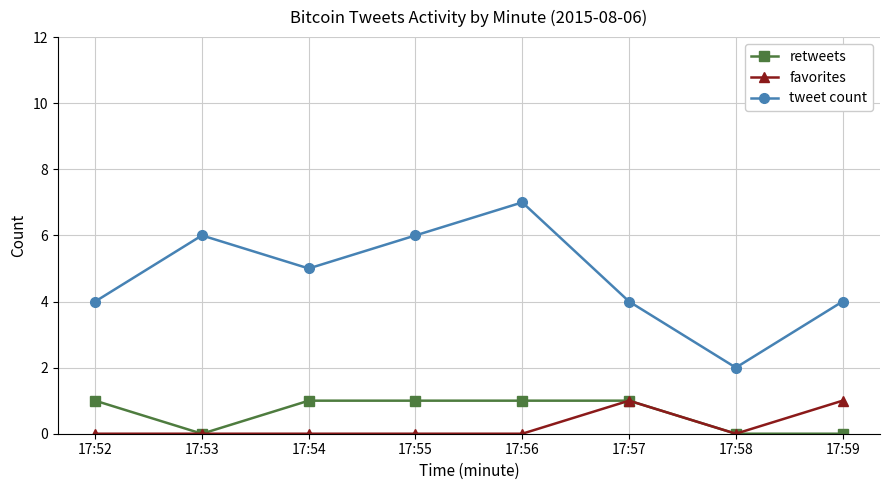

True or false: retweets has more than 2 points higher than both neighbors.

False